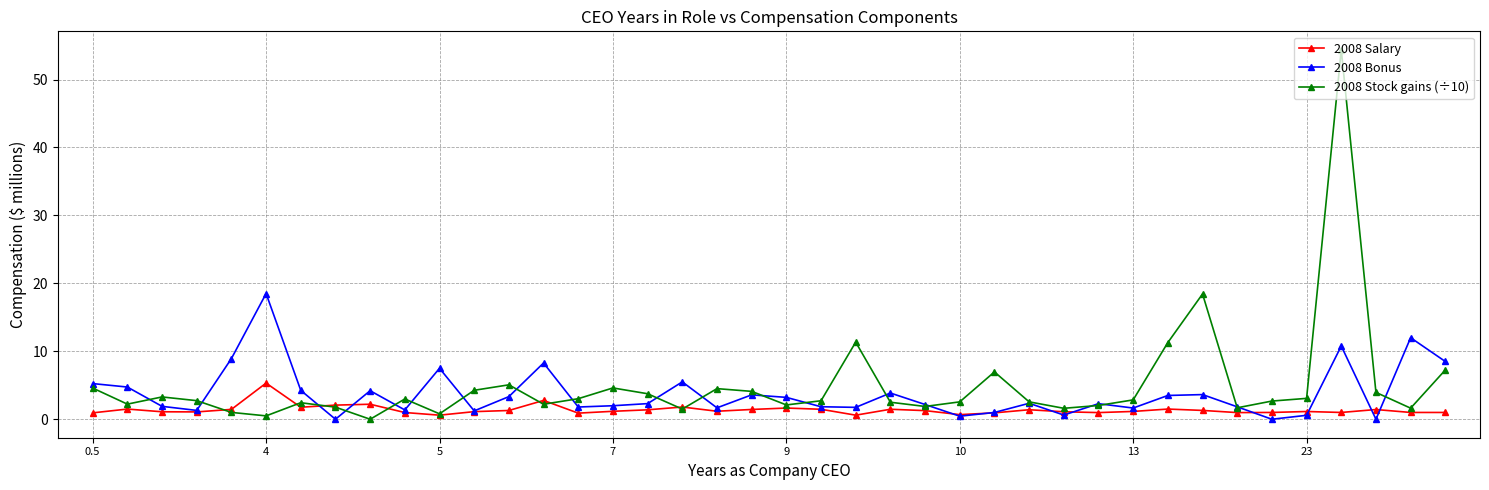

True or false: 2008 Salary has more than 0 interior local peaks.

True